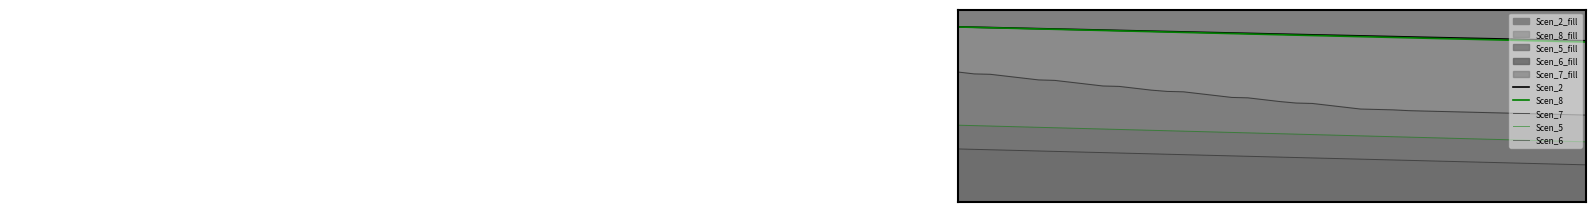

Is the value of Scen_8 at 37 greater than the value of Scen_7 at 6?

Yes